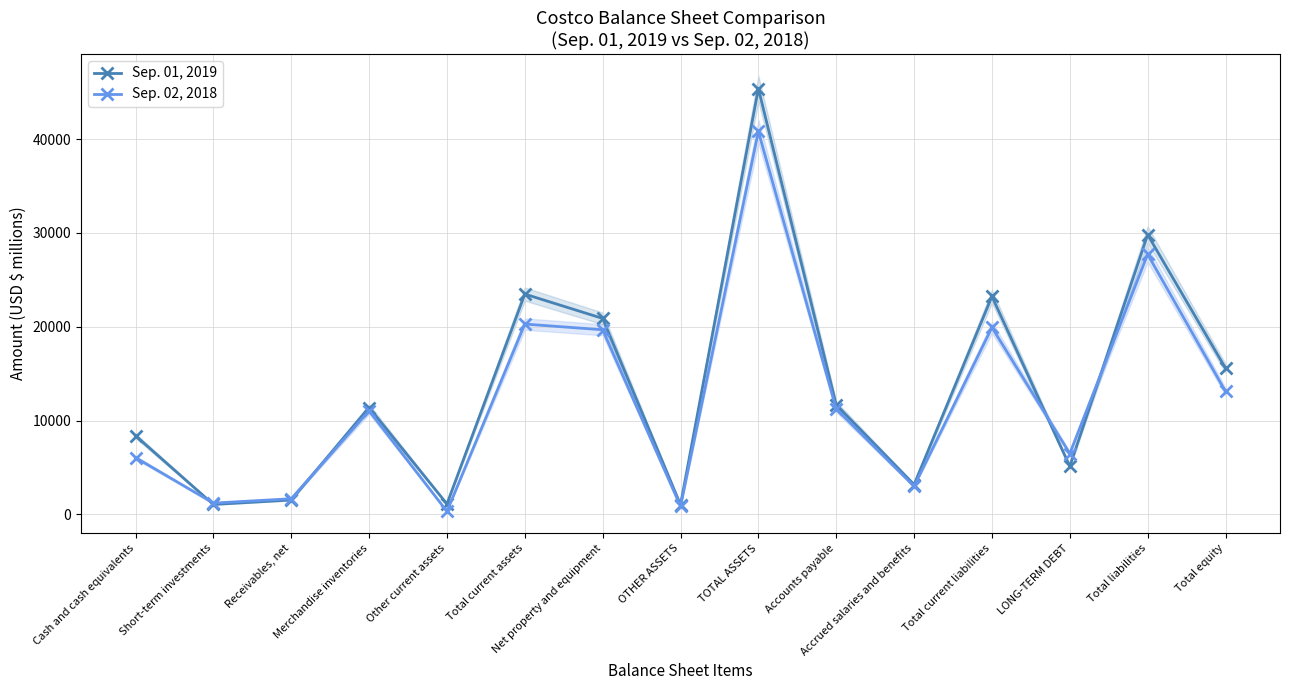

At which label does Sep. 01, 2019 first exceed 11395?

Total current assets